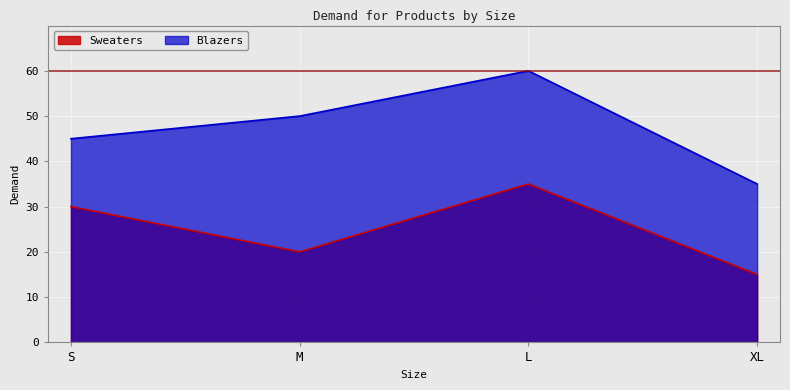

Reading left to right, transcribe all the data shown in this chart.

Sweaters: S=30	M=20	L=35	XL=15
Blazers: S=45	M=50	L=60	XL=35